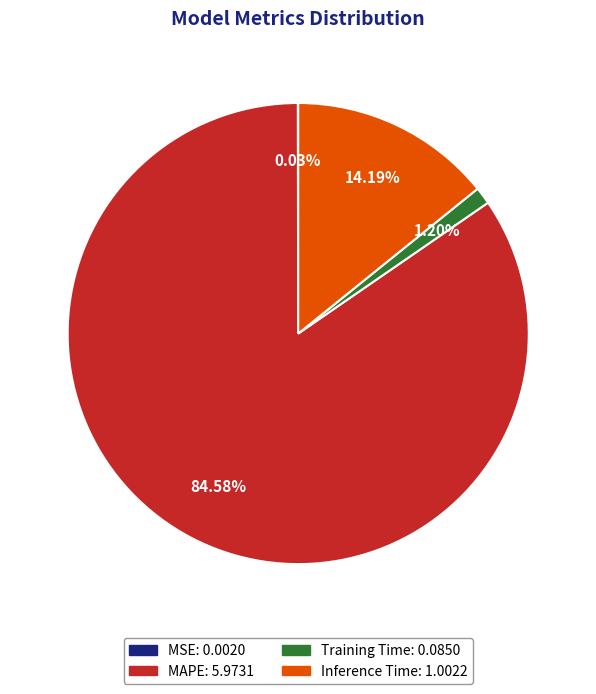

Does any single category account for the majority?

Yes